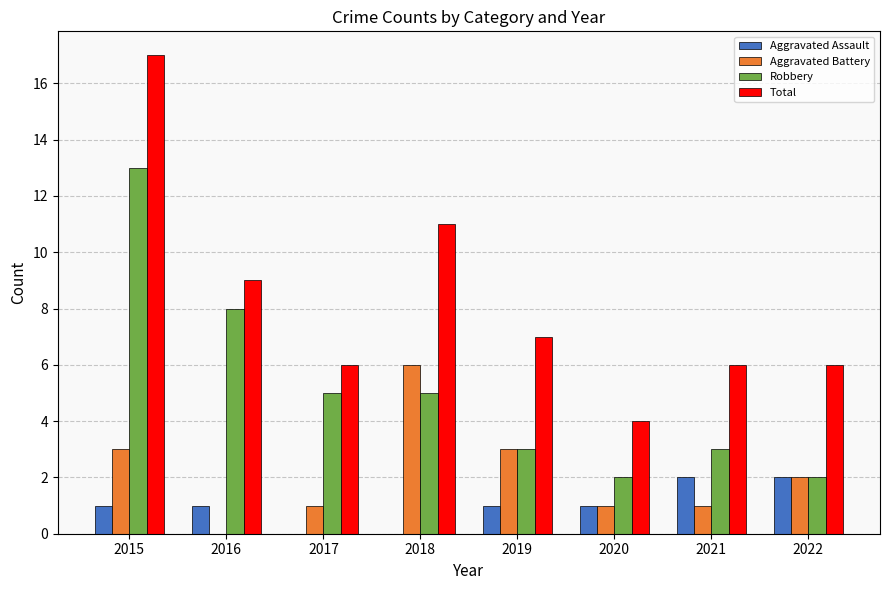

How many Aggravated Assault values are between 1 and 2?

6